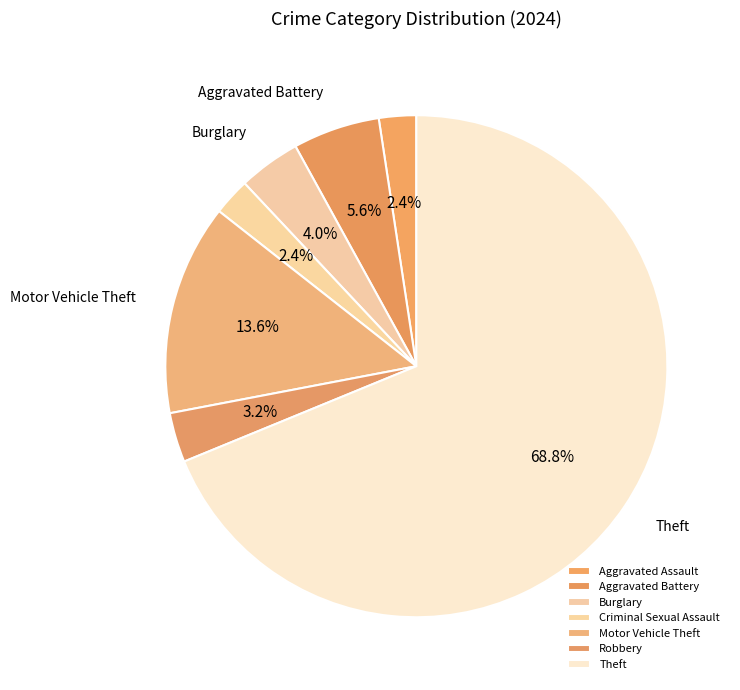

How many slices are in this pie chart?

7